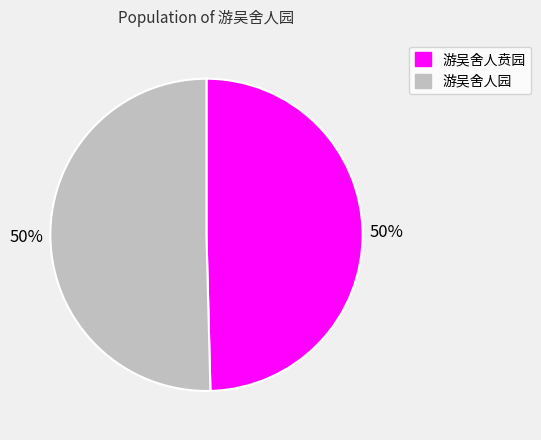

Combined, do 游吴舍人贲园 and 游吴舍人园 account for over 50%?

Yes